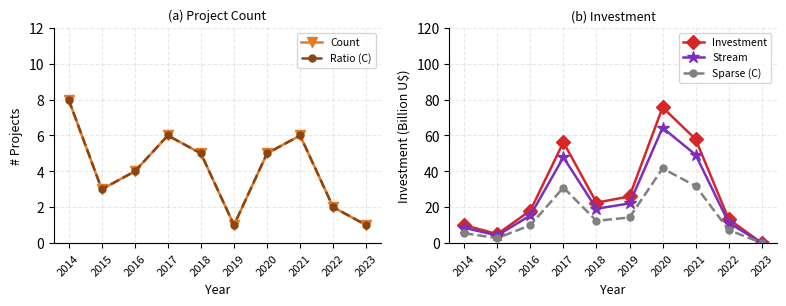

At how many categories does at least one series exceed 48?

3